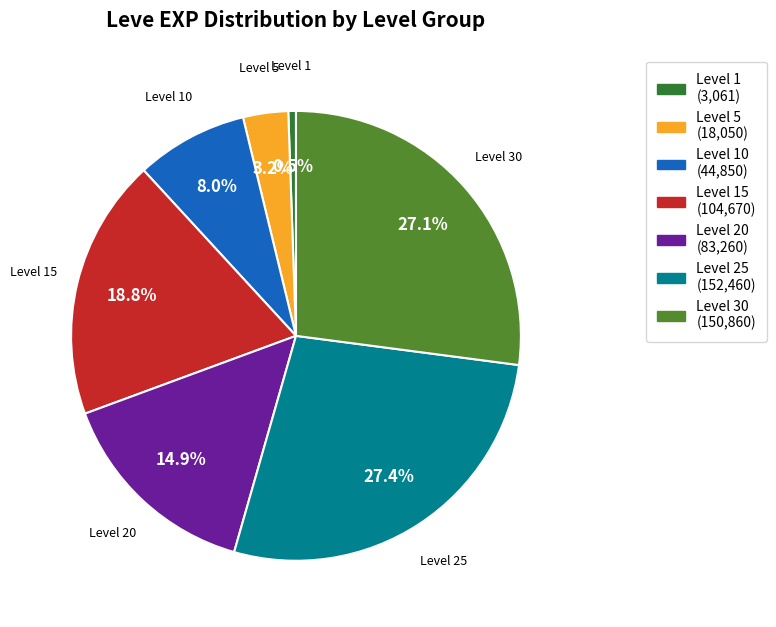

Does any single category account for the majority?

No